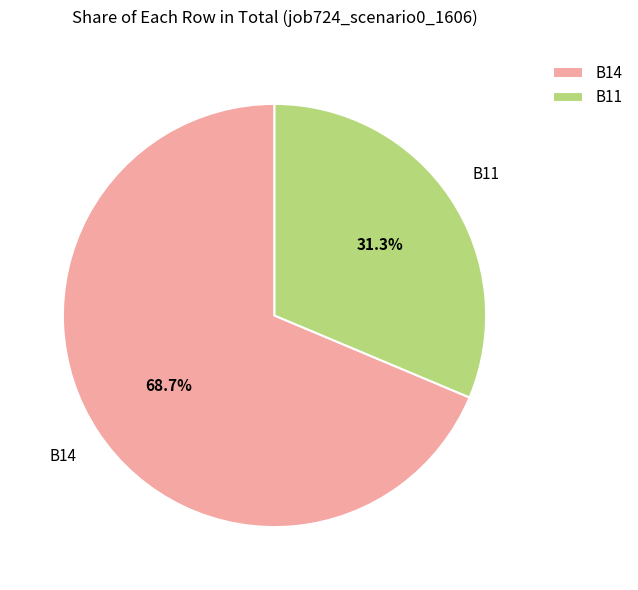

Count the number of slices in the pie.

2